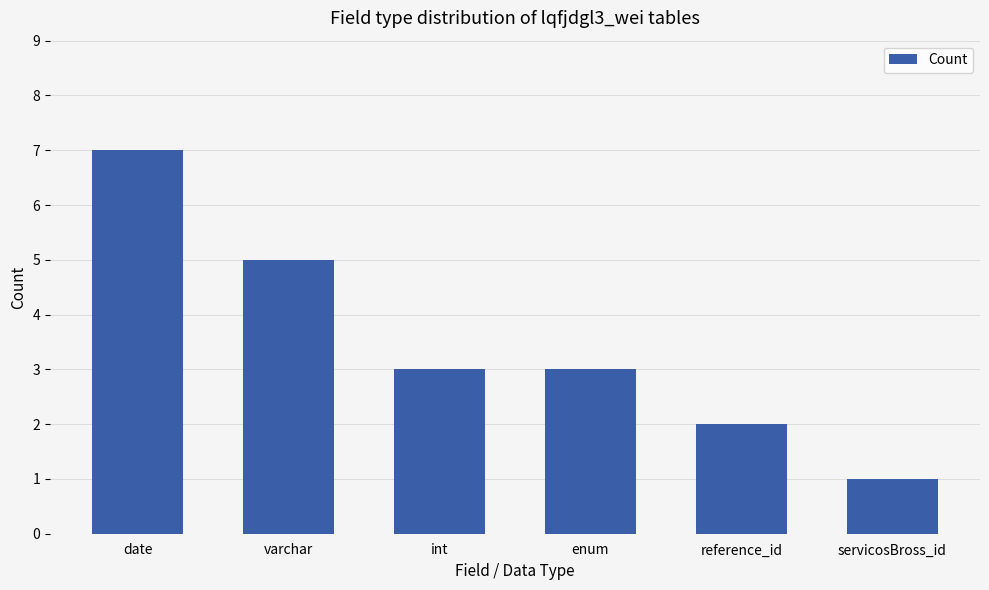

Reading left to right, transcribe all the data shown in this chart.

date=7	varchar=5	int=3	enum=3	reference_id=2	servicosBross_id=1